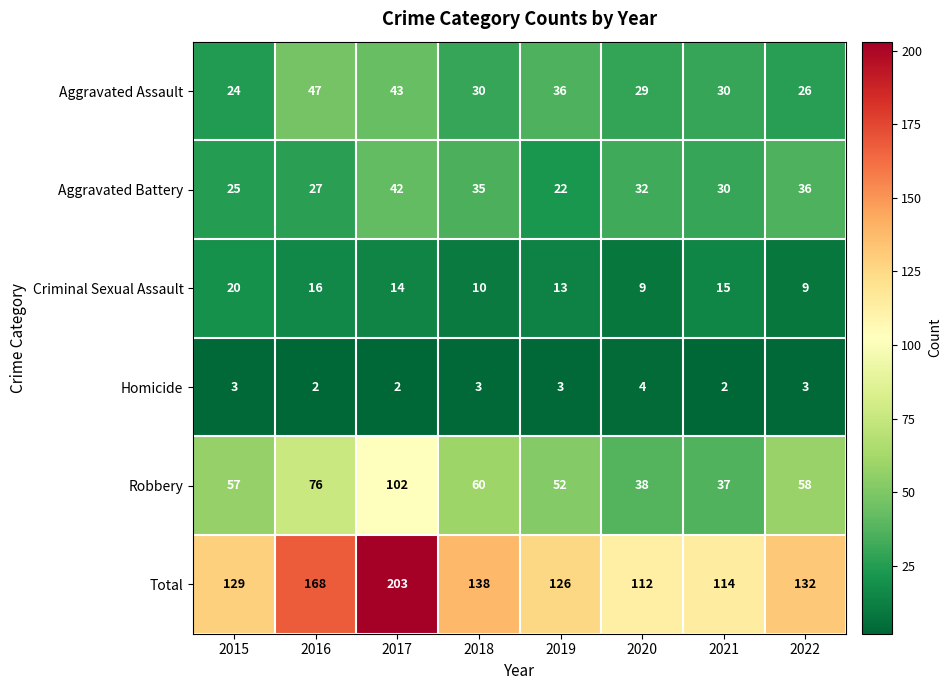

At which label does Aggravated Battery first exceed 32?

2017